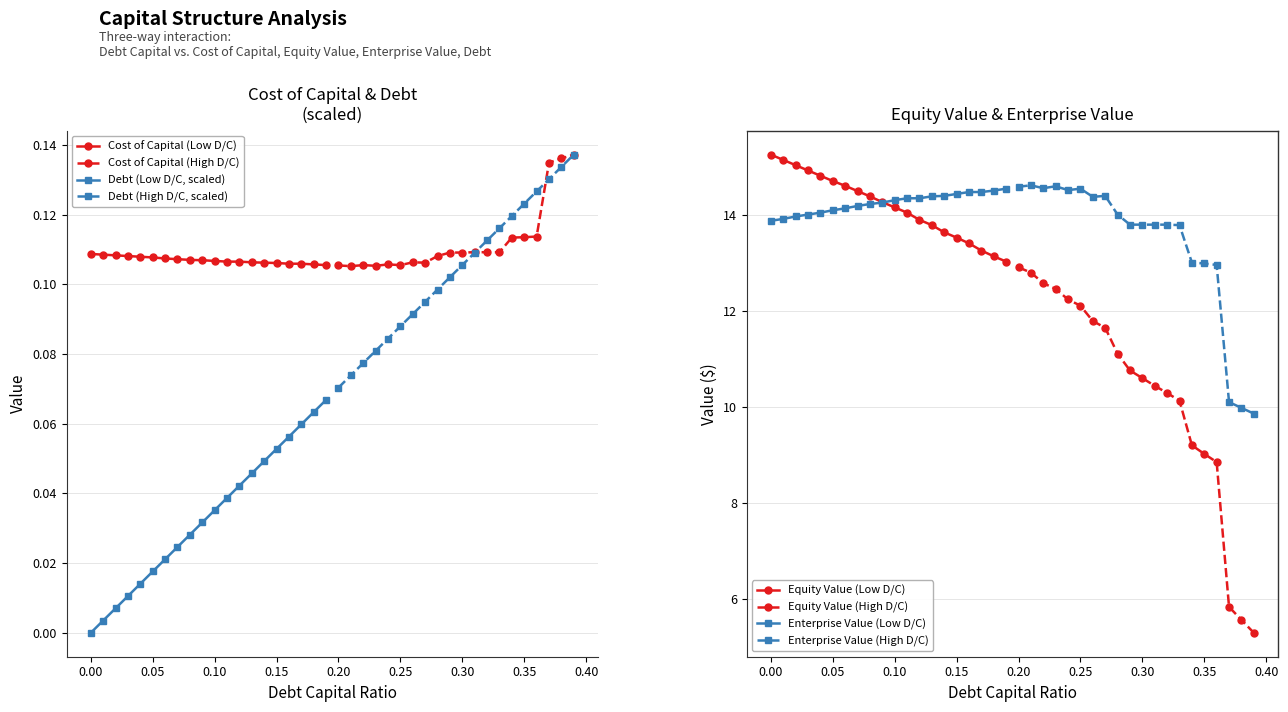

True or false: equity_value has a value of 21.2 at 21.

False